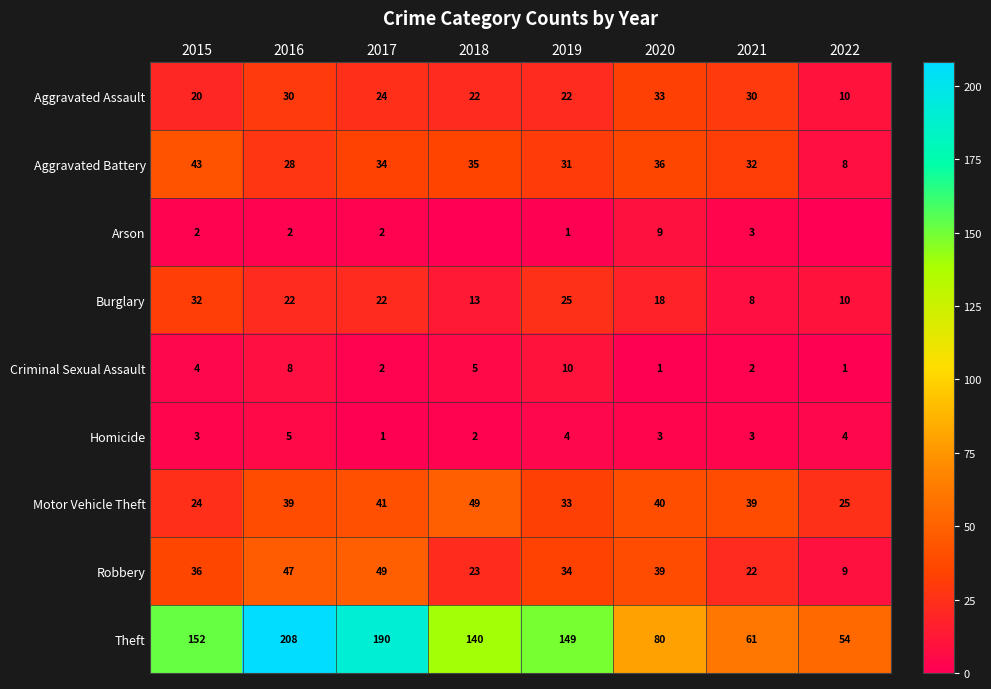

What is the sum of the Robbery values at 2022 and 2020?

48